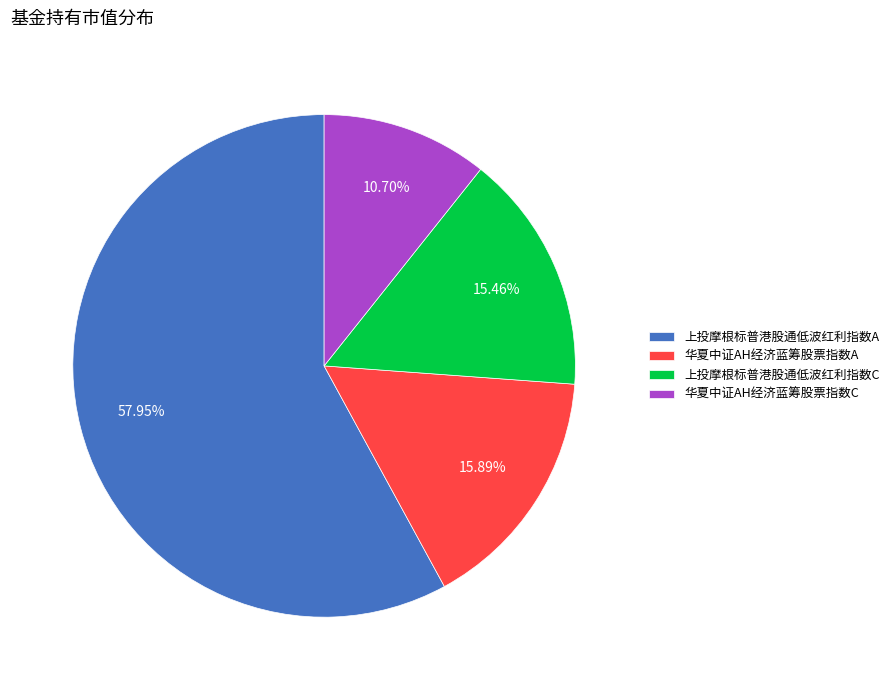

What percentage is the 华夏中证AH经济蓝筹股票指数A slice, to the nearest percent?

16%